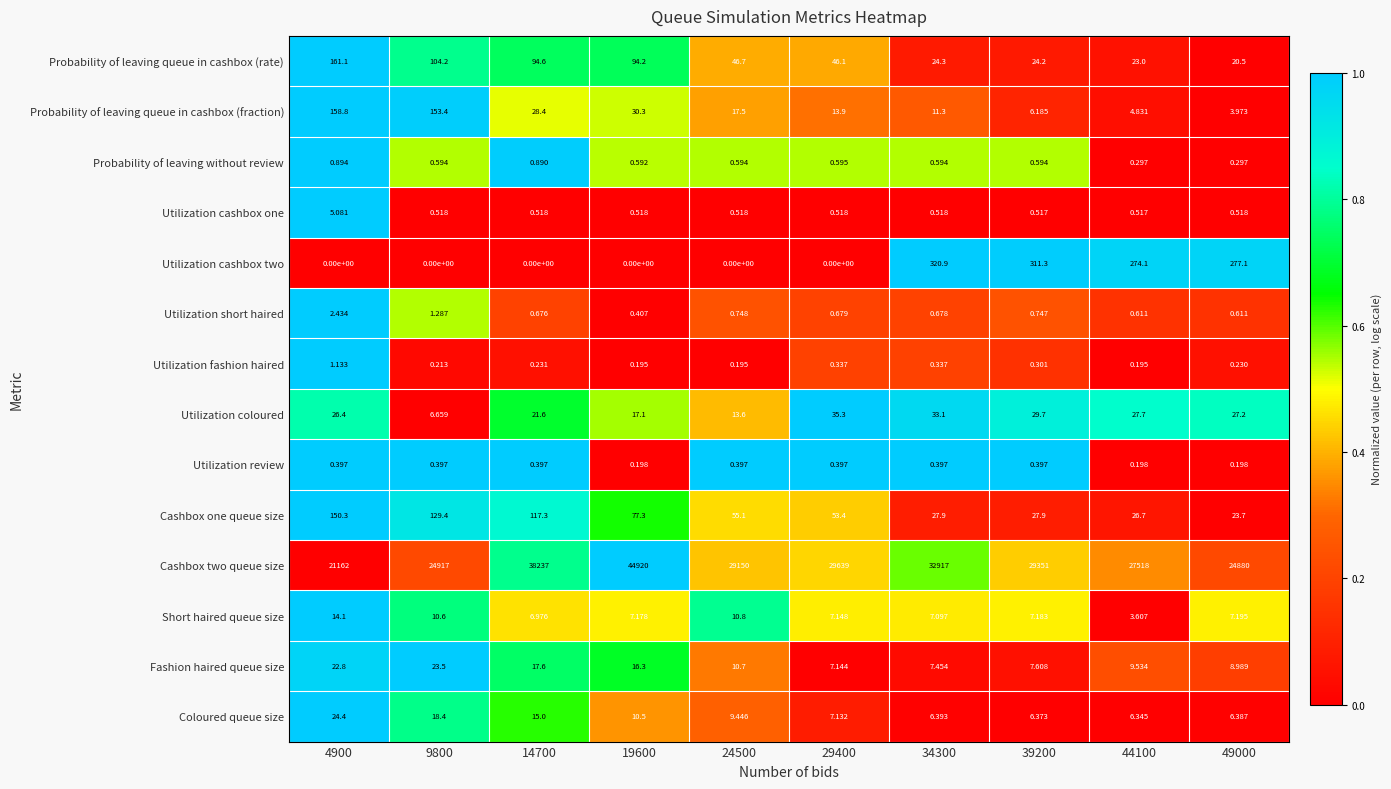

At 19600, list the series in order from smallest to largest.

Utilization cashbox two, Utilization fashion haired, Utilization review, Utilization short haired, Utilization cashbox one, Probability of leaving without review, Short haired queue size, Coloured queue size, Fashion haired queue size, Utilization coloured, Probability of leaving queue in cashbox (fraction), Cashbox one queue size, Probability of leaving queue in cashbox (rate), Cashbox two queue size